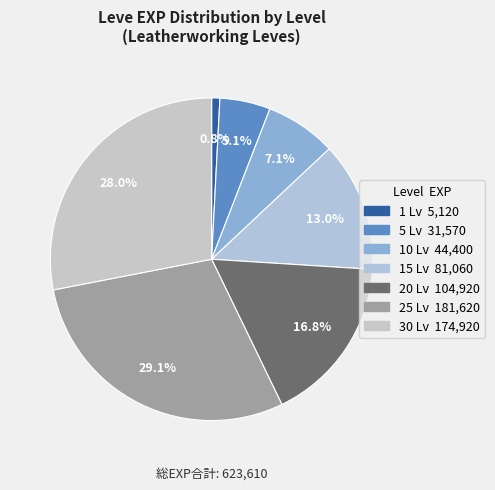

How many segments does this pie chart have?

7